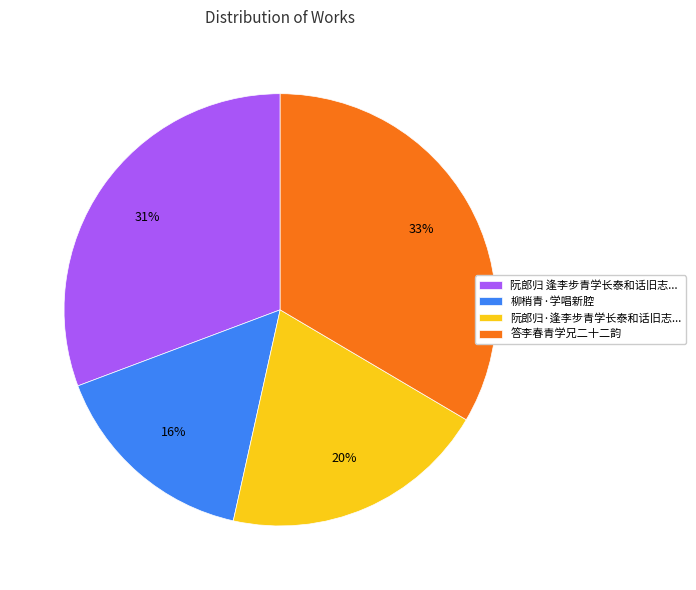

Is 阮郎归·逢李步青学长泰和话旧志... the majority of the pie?

No